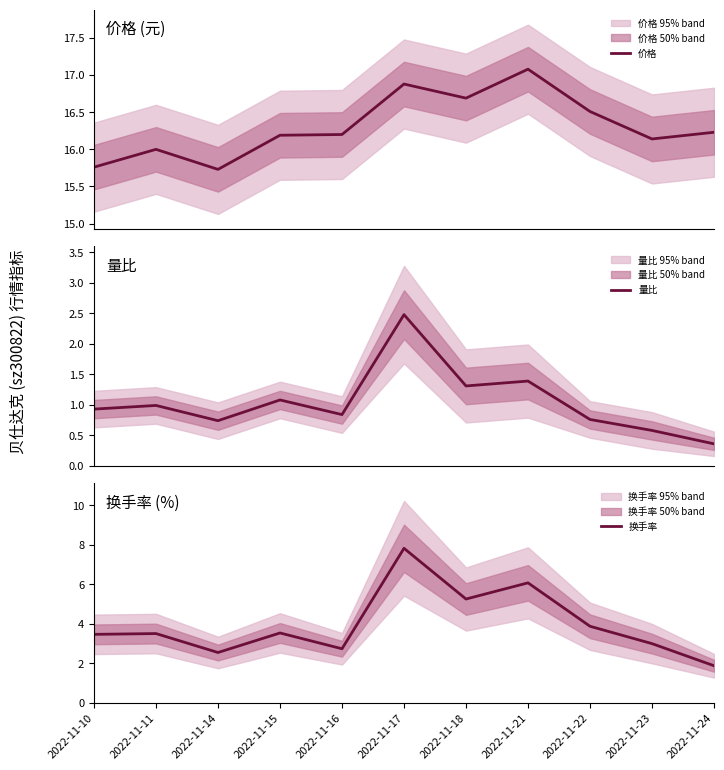

What are all the series names shown in the legend?

价格, 量比, 换手率